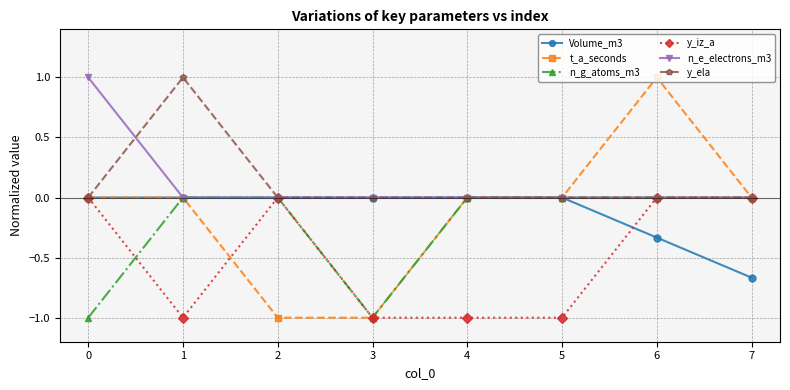

Is it true that y_iz_a equals -0.3 at 0?

False